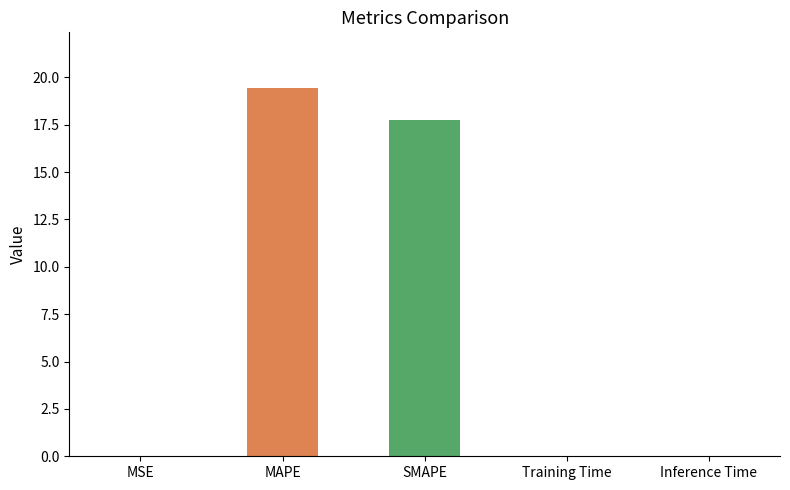

Between Inference Time and MAPE, which is larger?

MAPE